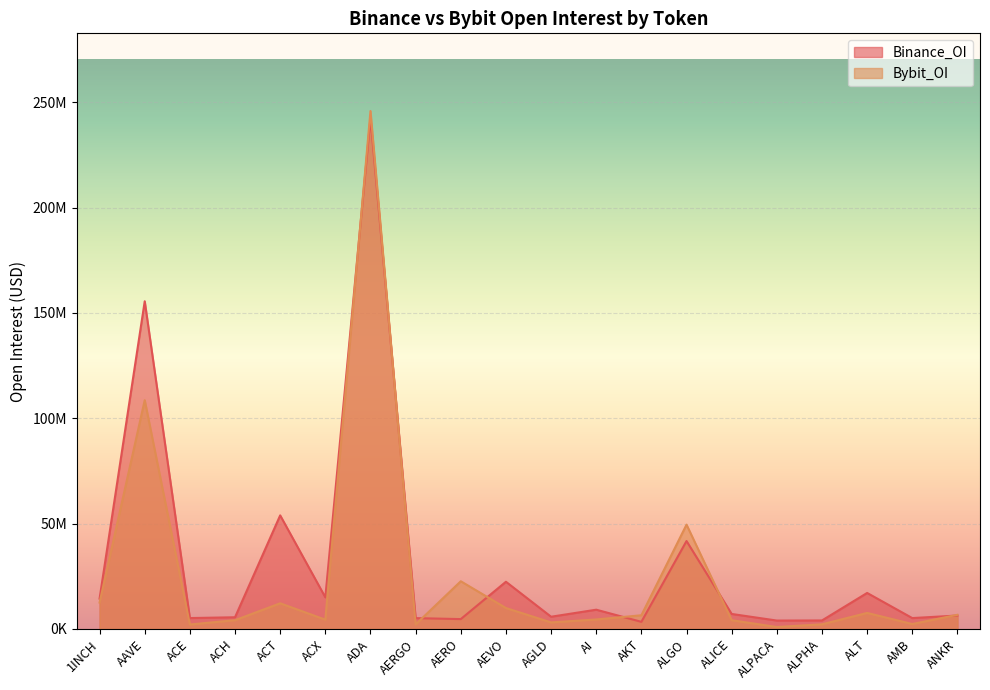

List the series in order of their peak value, lowest first.

Binance_OI, Bybit_OI